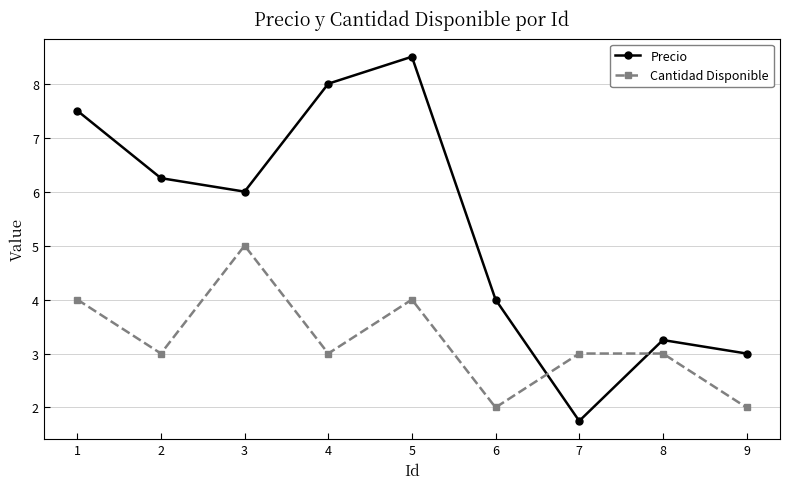

How many lines are shown in the chart?

2